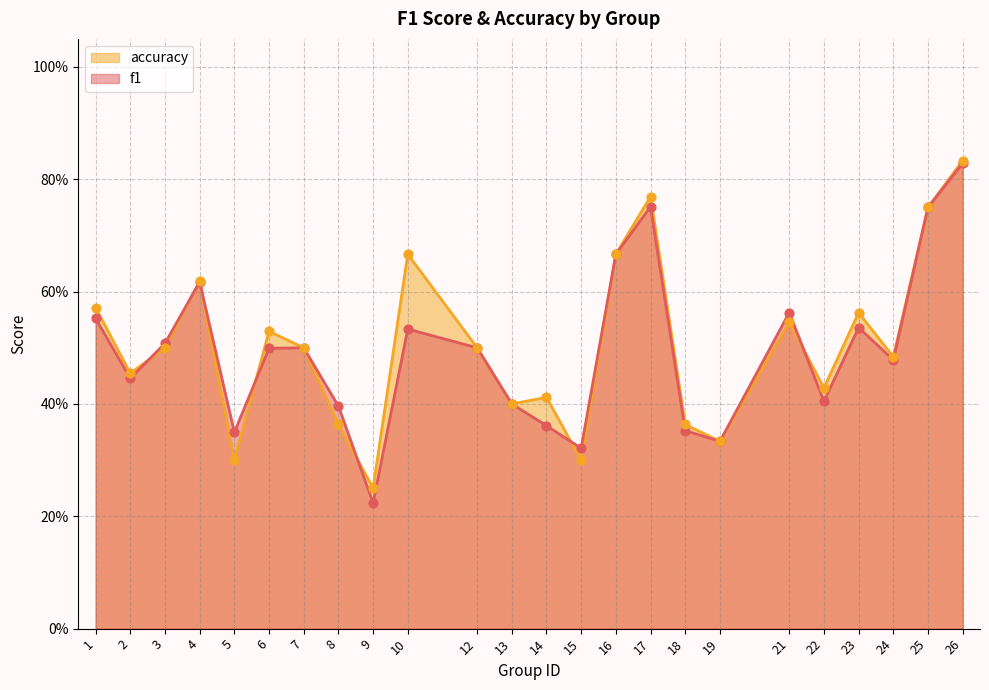

At which category is the sum across all series the highest?

26